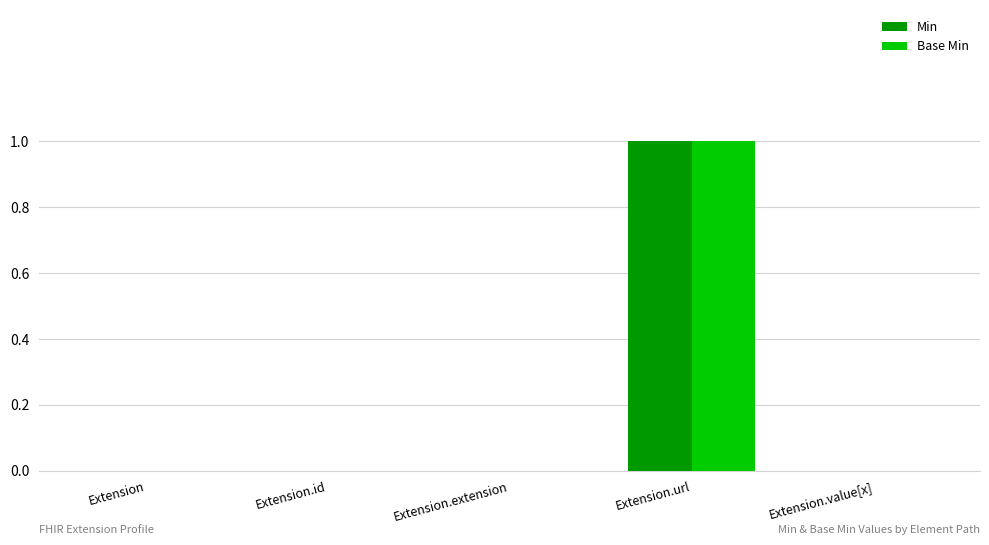

Reading left to right, extract all data points from this chart.

Min: Extension=0	Extension.id=0	Extension.extension=0	Extension.url=1	Extension.value[x]=0
Base Min: Extension=0	Extension.id=0	Extension.extension=0	Extension.url=1	Extension.value[x]=0